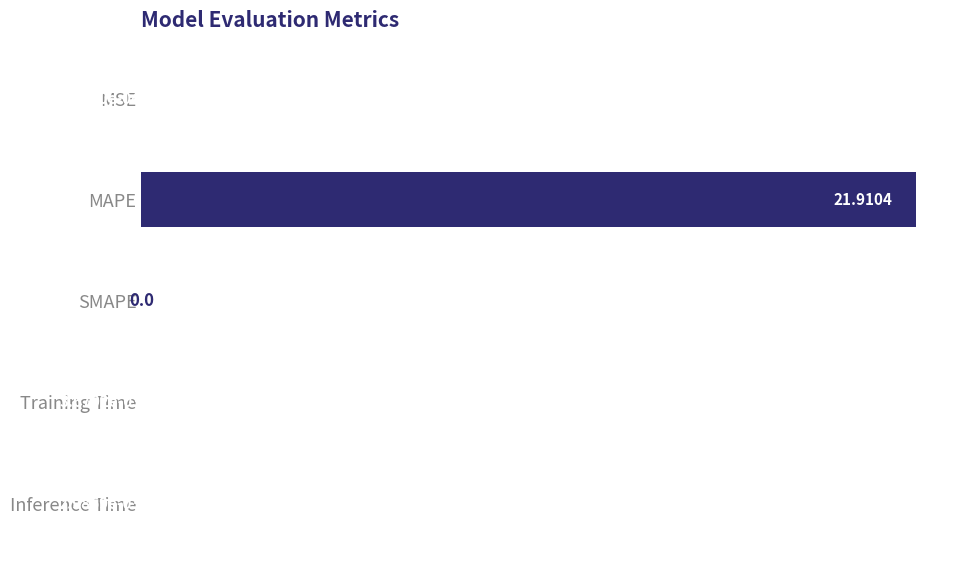

What is the greatest value displayed?

21.9